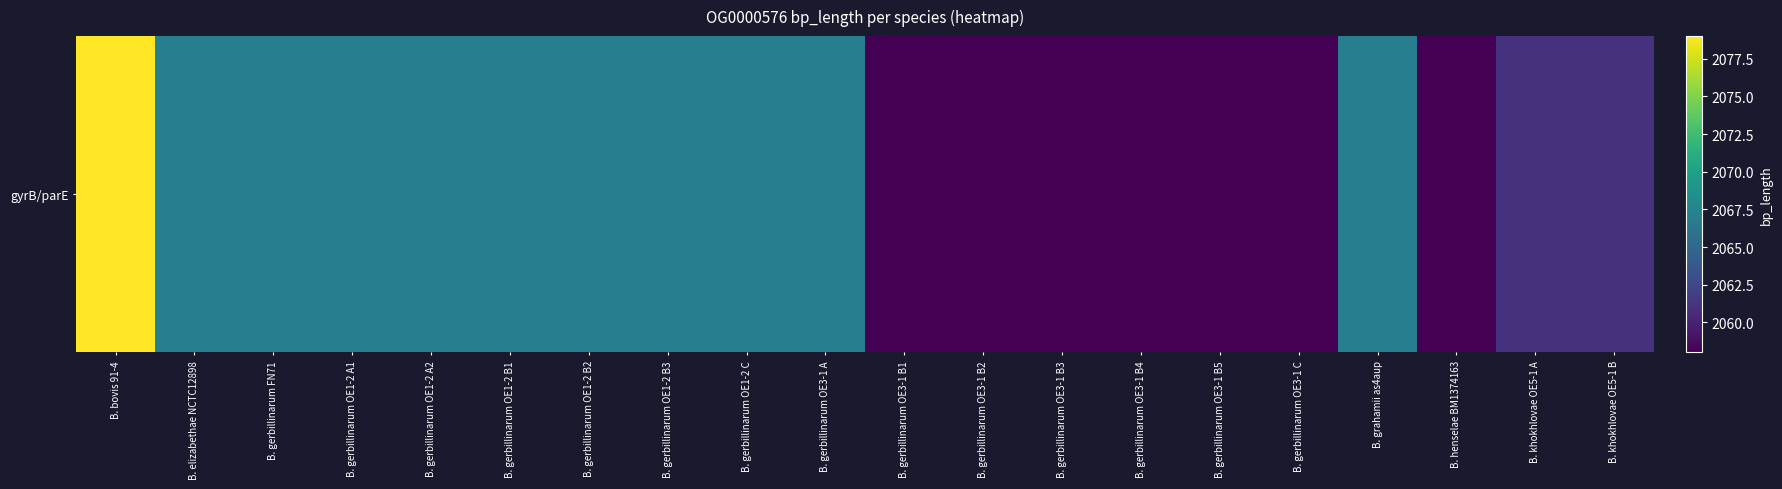

Where is the data nearest to the value 2068?

B. elizabethae NCTC12898